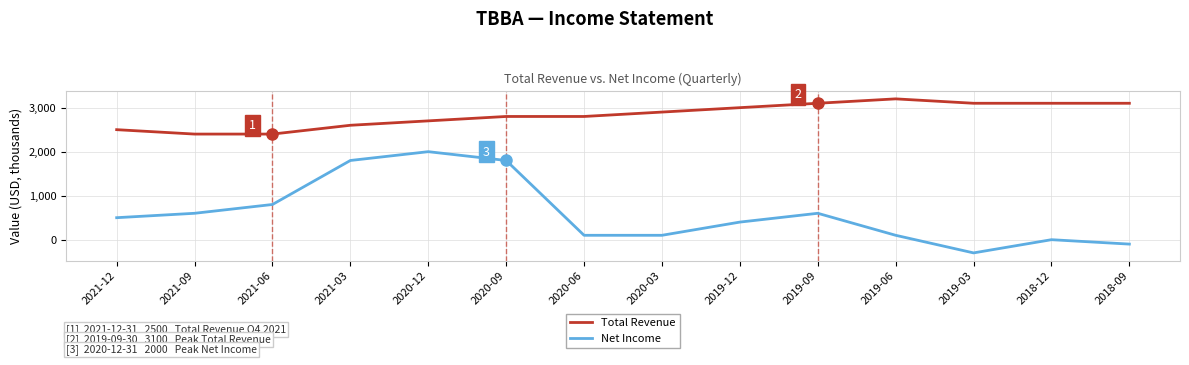

True or false: Total Revenue and Net Income intersect in this chart.

False